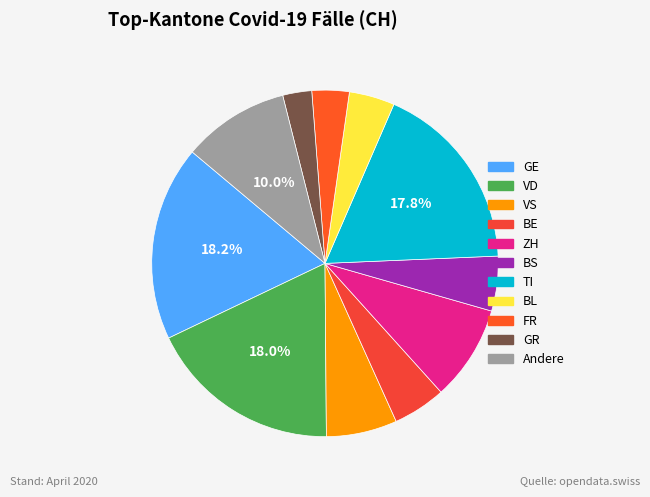

To the nearest percent, what is the difference between the largest and smallest slice percentages?

16%